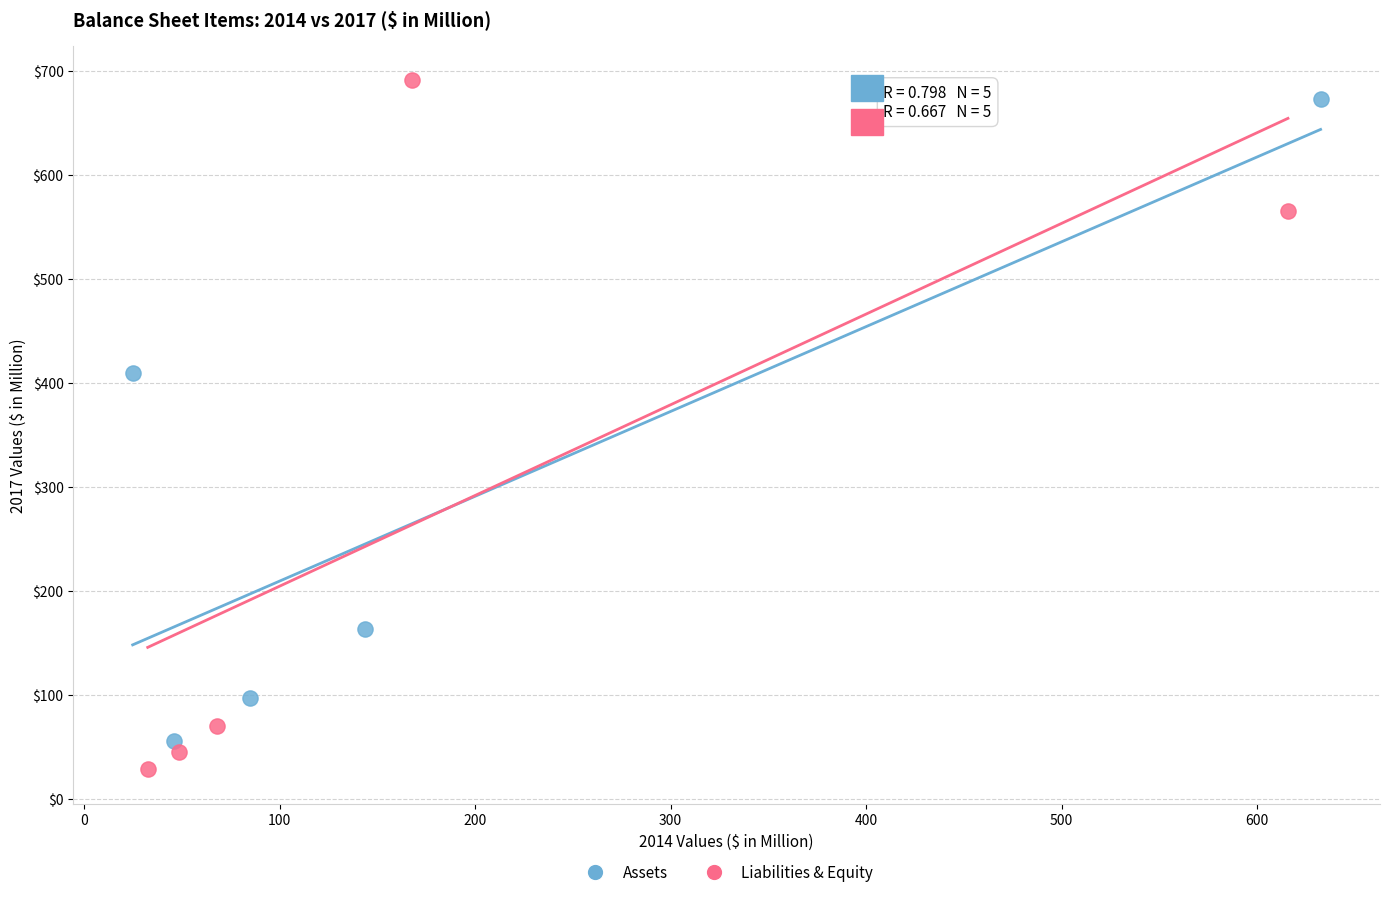

What are all the series names shown in the legend?

Assets, Liabilities & Equity